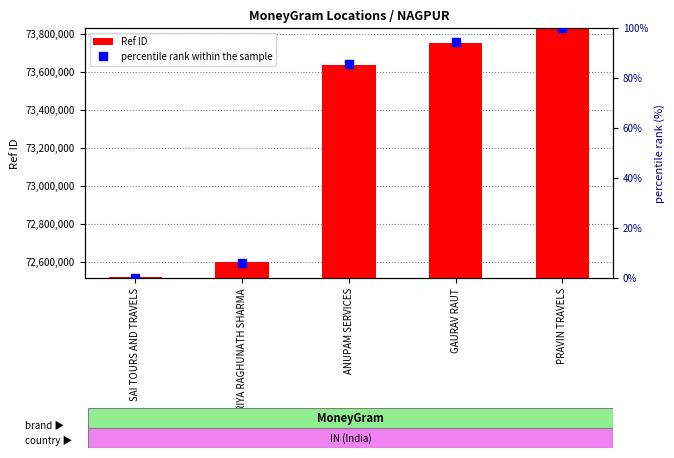

What is the total value across all series at ANUPAM SERVICES?

73636418.7